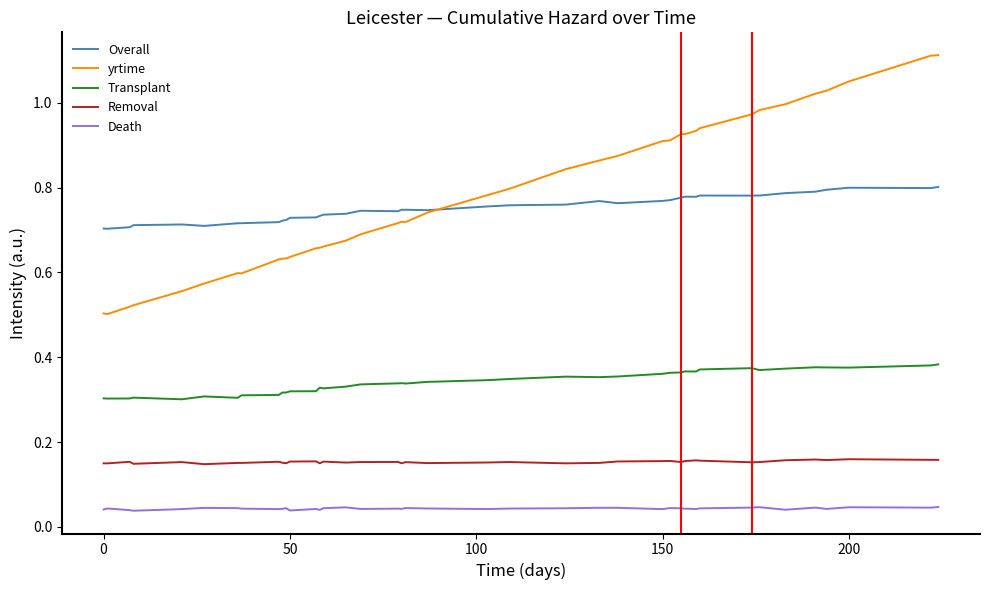

Is this an area chart (filled region under the line)?

No